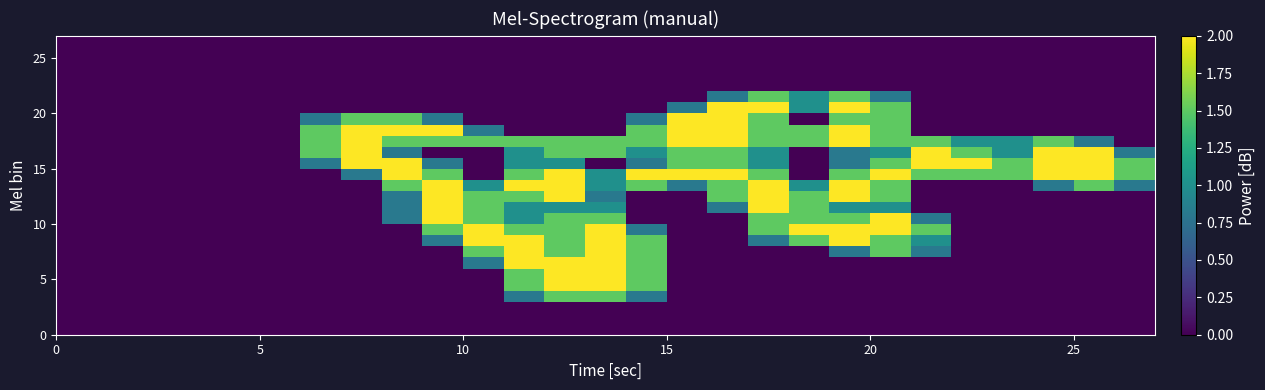

How many categories are shown in the chart?

27